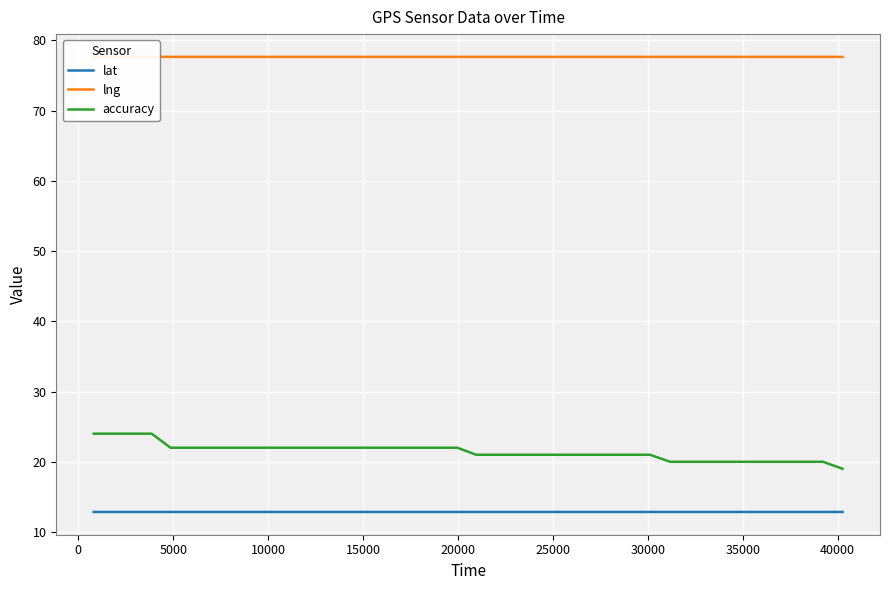

Which series has the widest spread of values?

accuracy